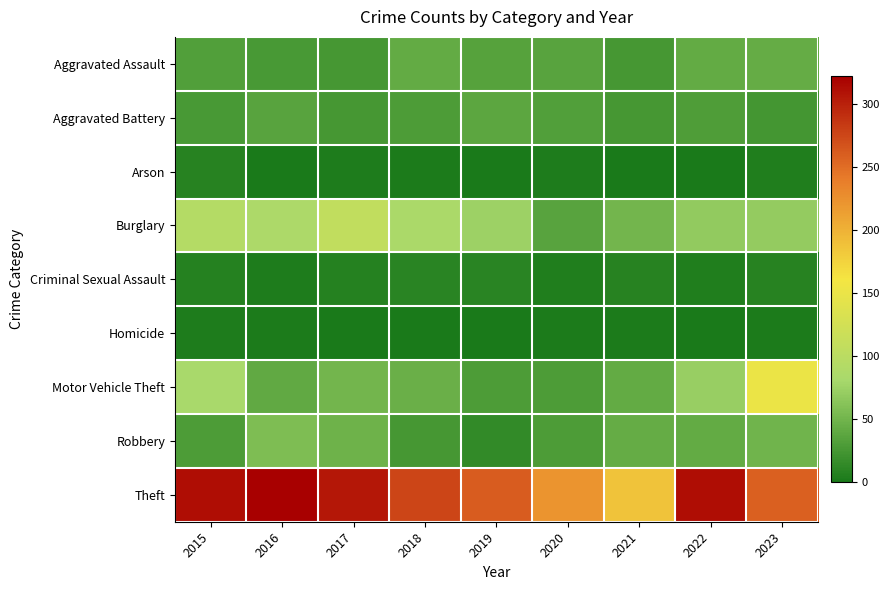

How many data points does each series have?

9